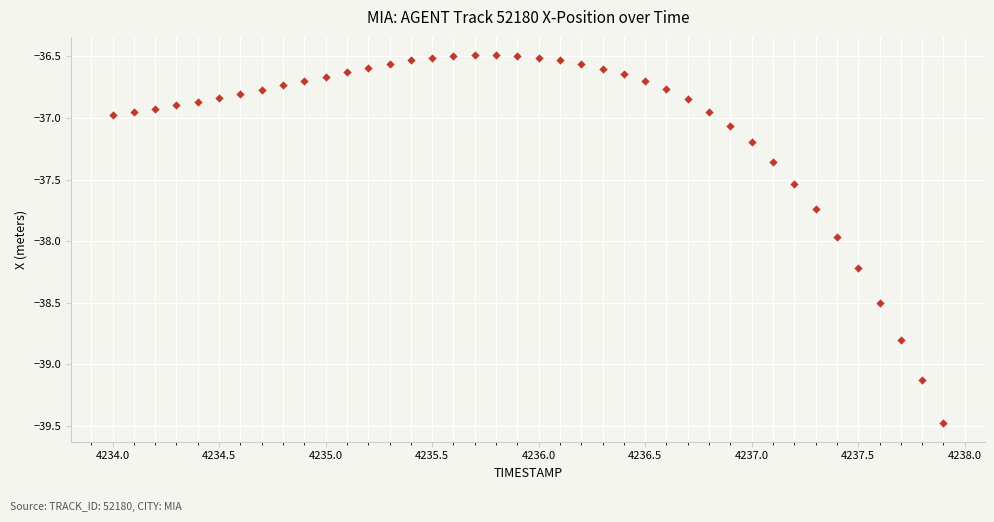

What is the range of Y values (max minus min)?

3.0